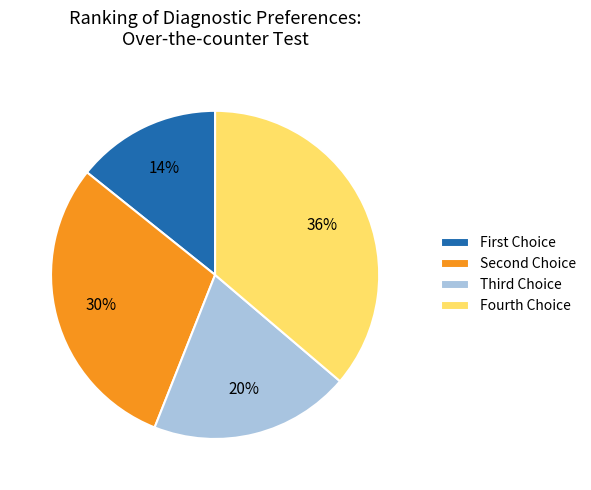

What is the largest slice in the pie chart?

Fourth Choice